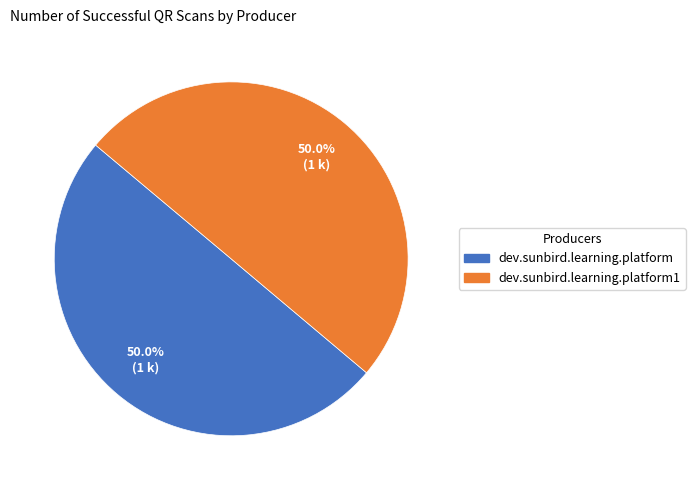

Which category accounts for the majority?

dev.sunbird.learning.platform1